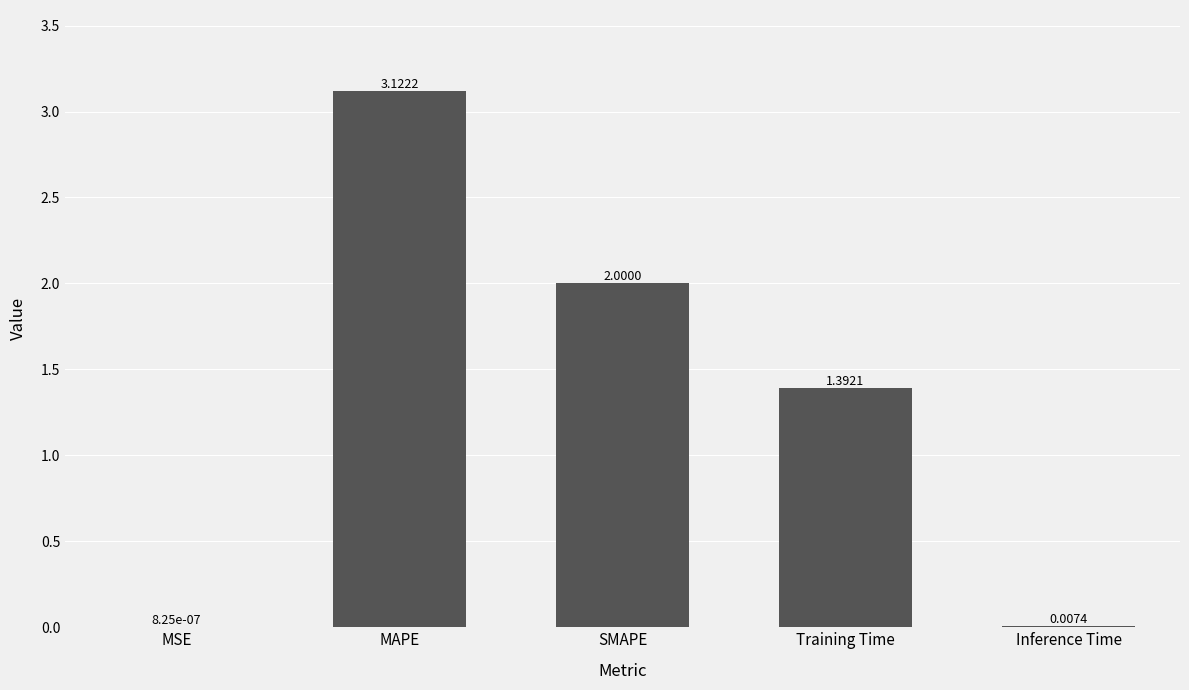

How many distinct data groups are displayed?

1